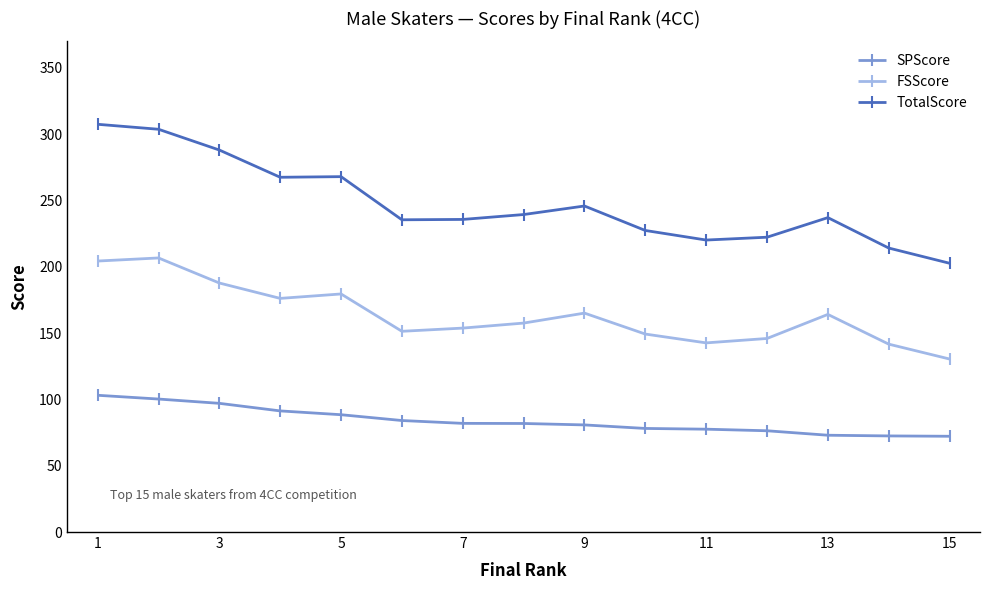

What is the value of the SPScore point at the 2nd from the left?

100.3